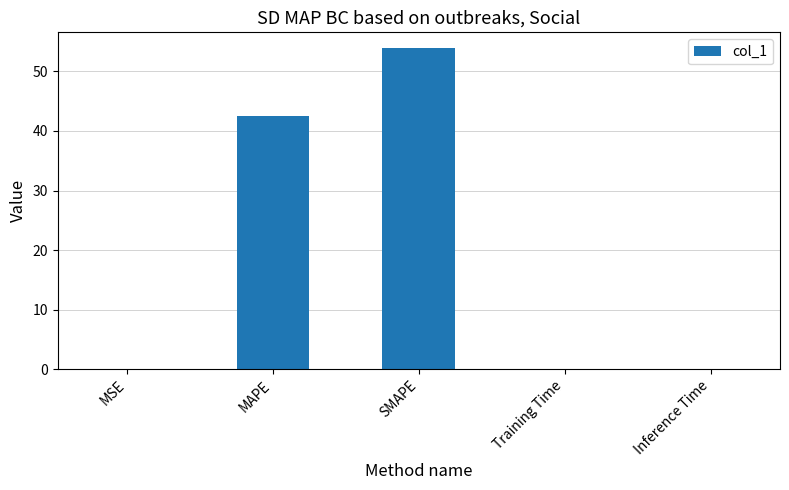

At which label is the value closest to 26?

MAPE